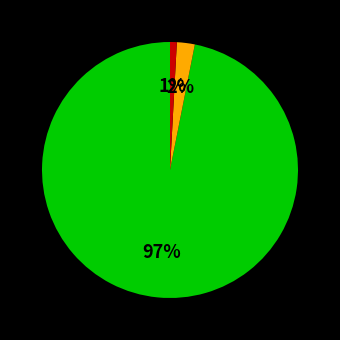

To the nearest percent, what is the difference between the largest and smallest slice percentages?

96%